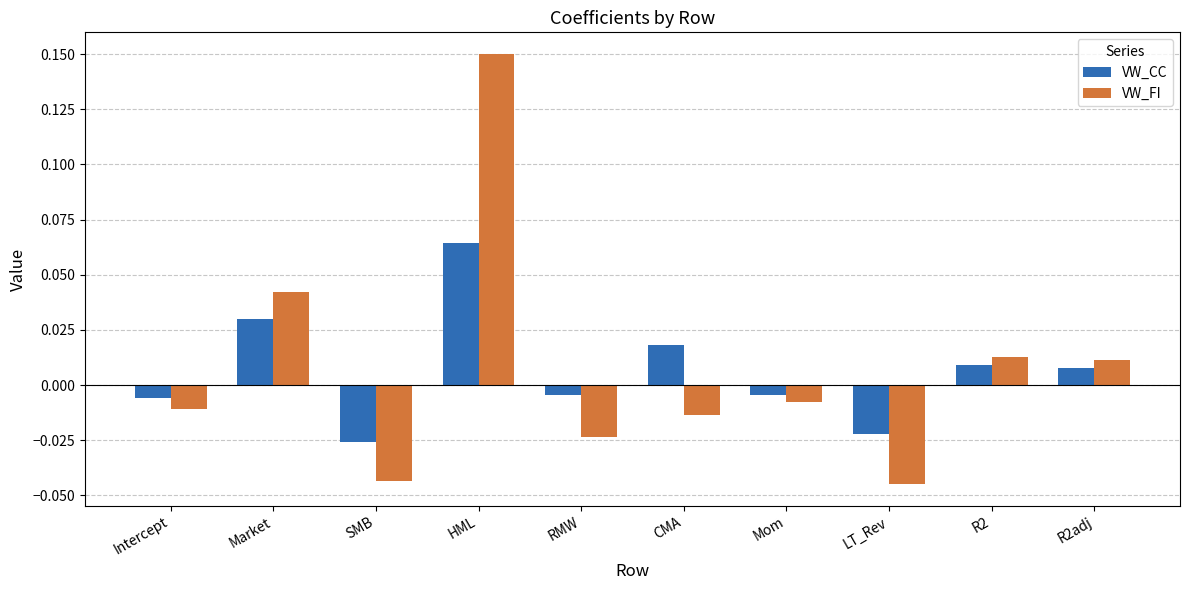

What is the label of the 4th bar from the right?

Mom